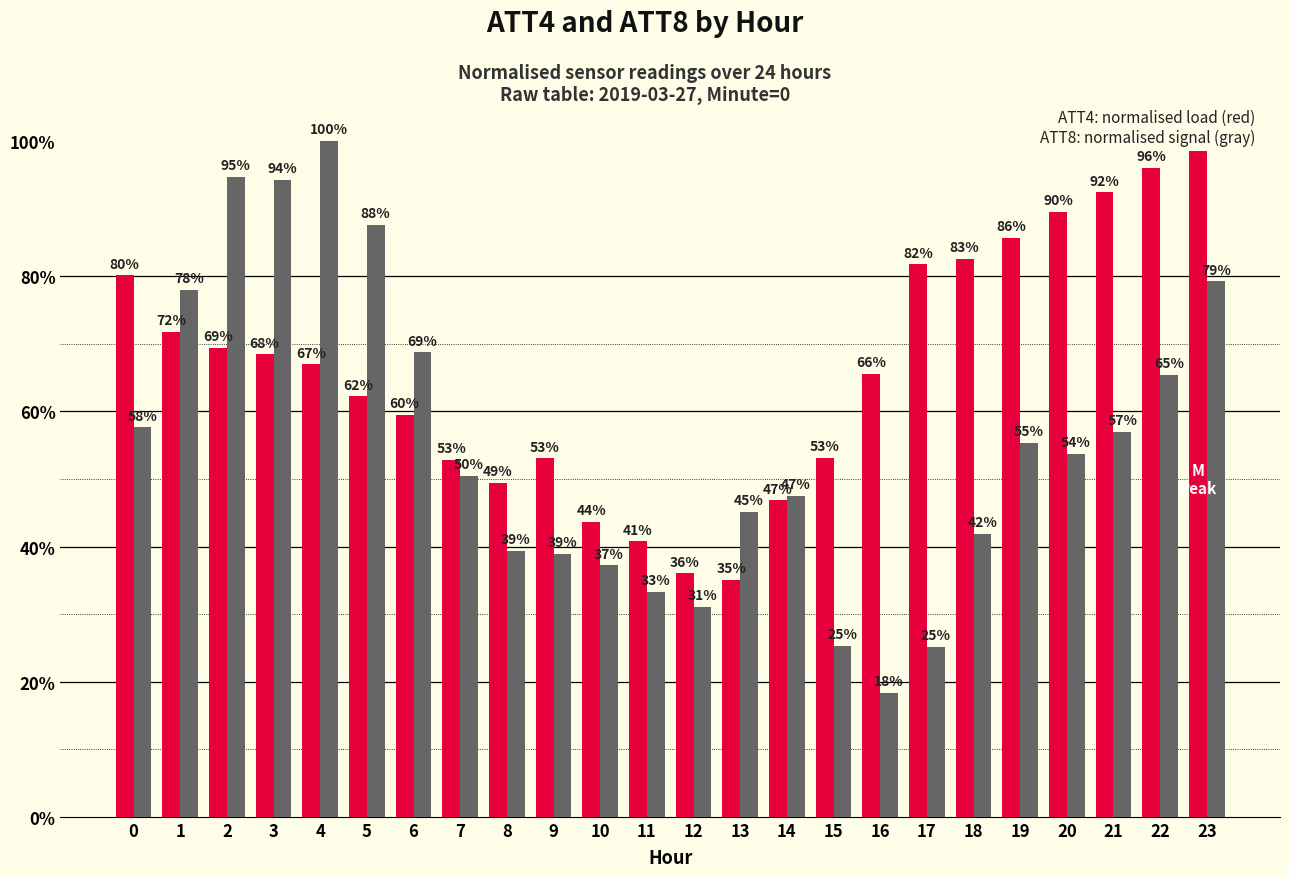

How many groups of bars are there?

24